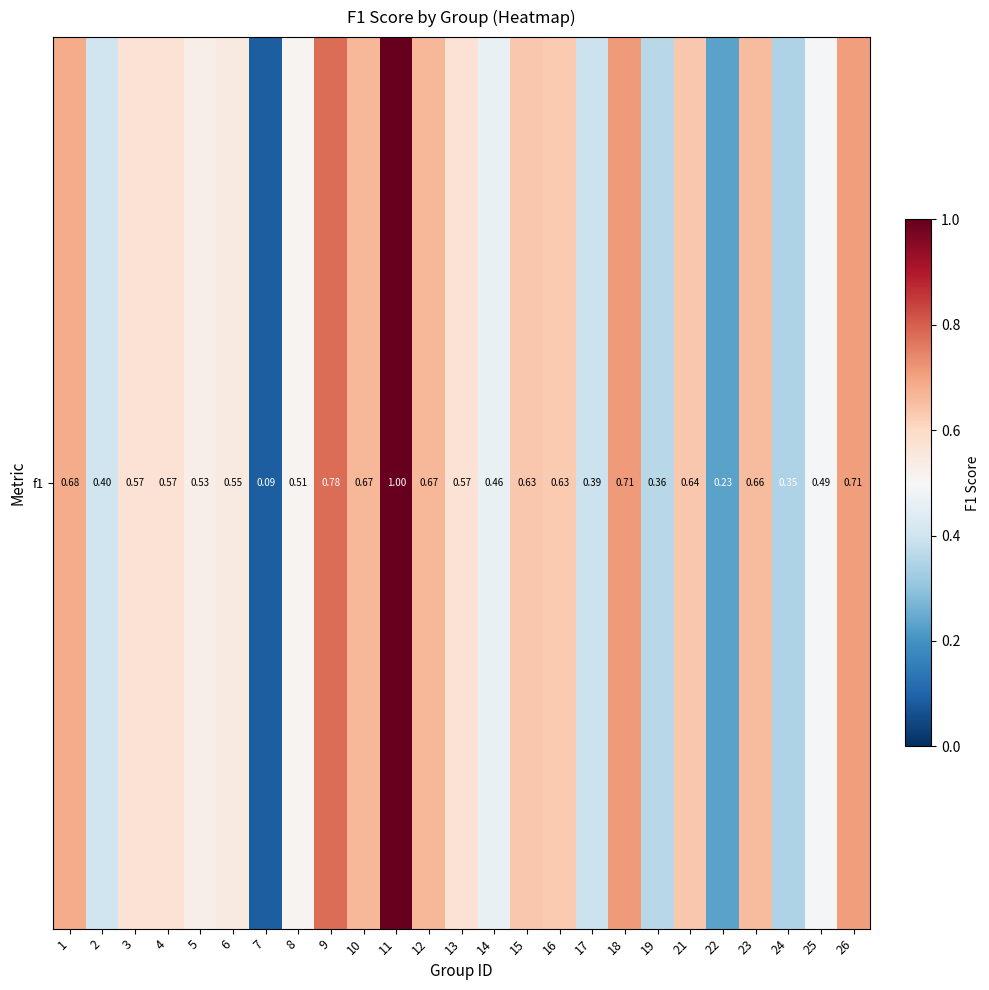

How many distinct data groups are displayed?

1